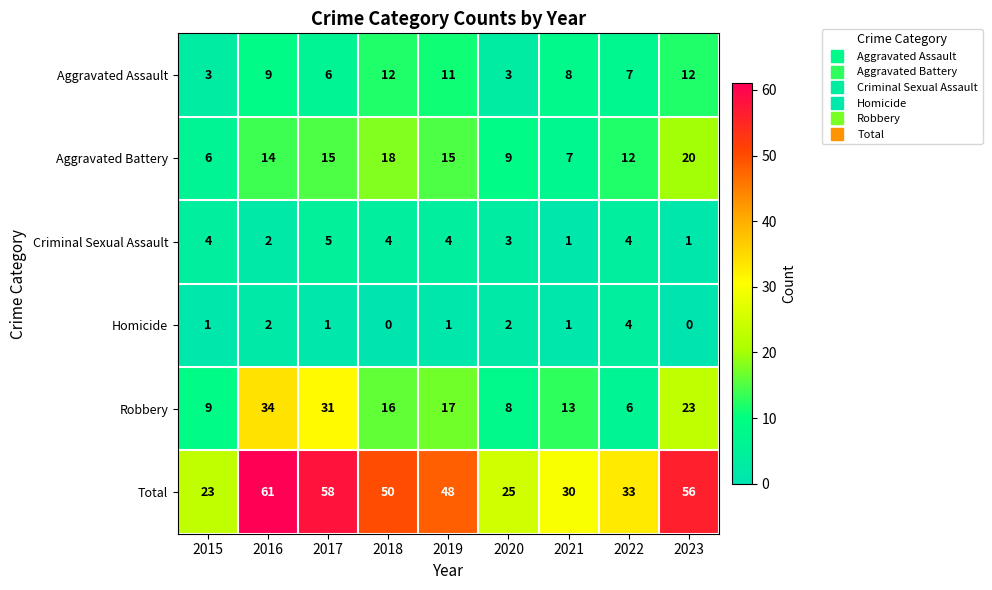

What is the greatest value displayed?

61